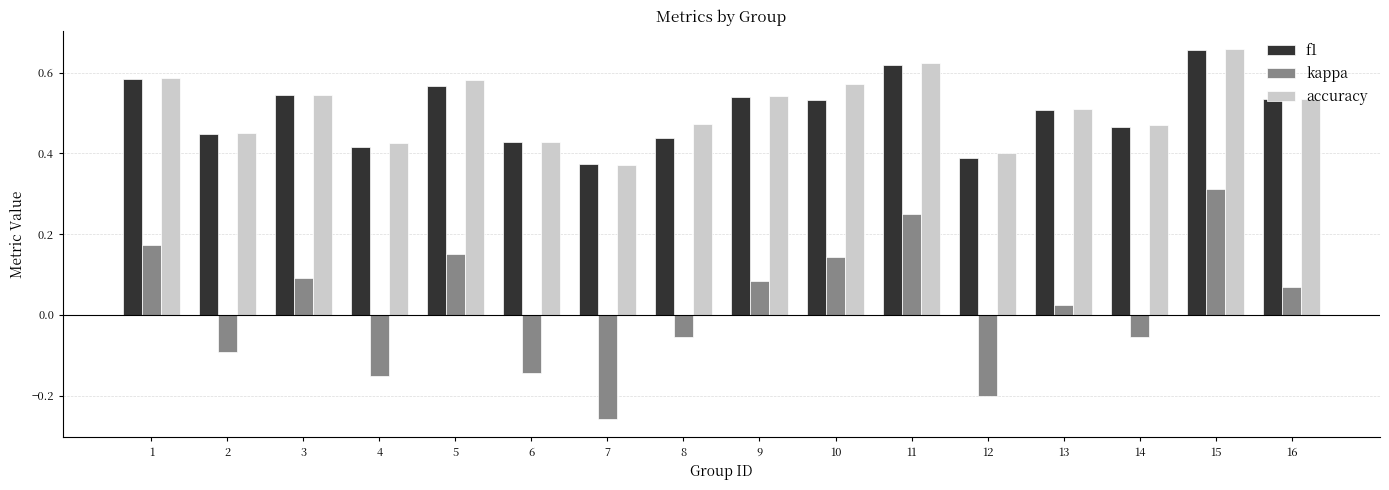

Between 7 and 11, which series saw the biggest shift?

kappa